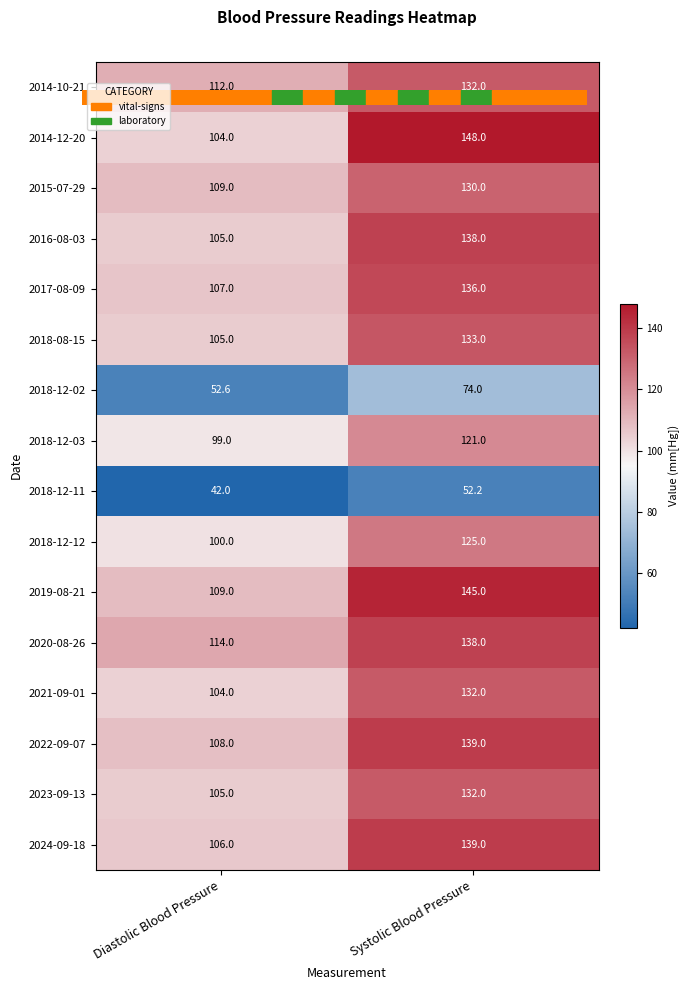

Where is 2022-09-07 nearest to the value 123?

Diastolic Blood Pressure